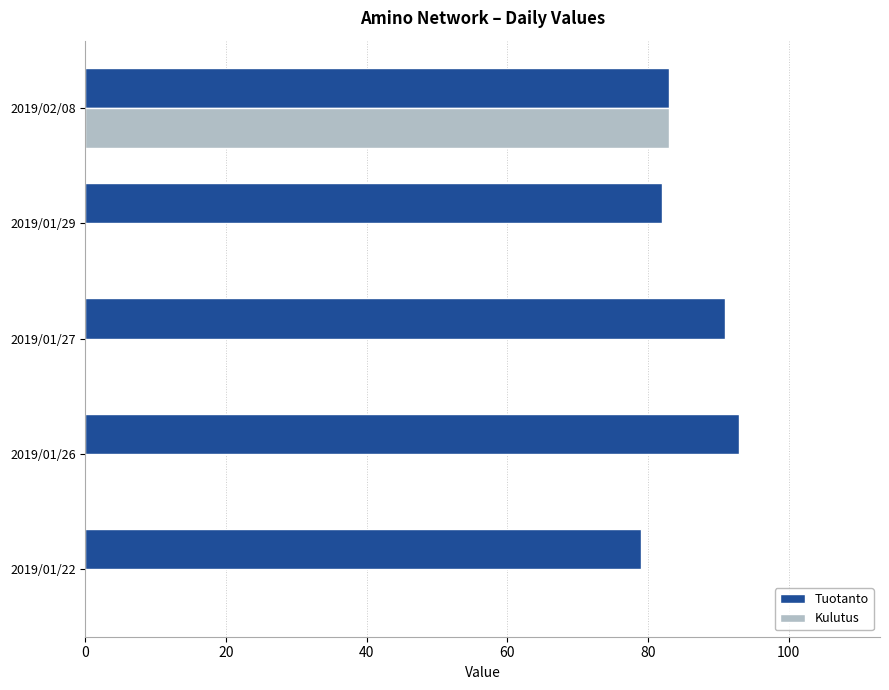

Is the value of Tuotanto at 2019/01/22 greater than the value of Kulutus at 2019/01/29?

Yes